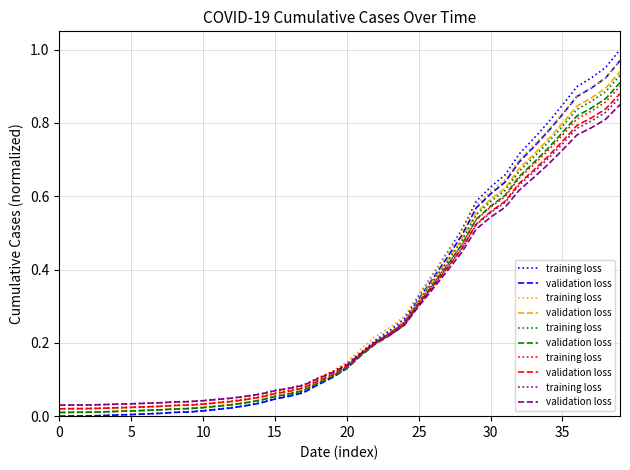

What is the sum of all training loss values?

11.3